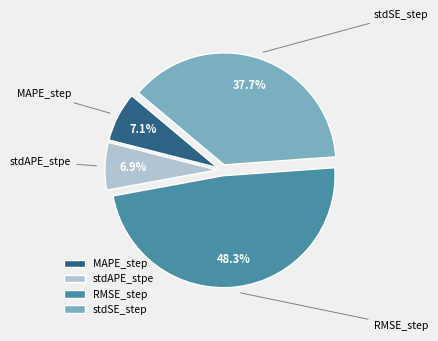

Is there a majority slice in this chart?

No